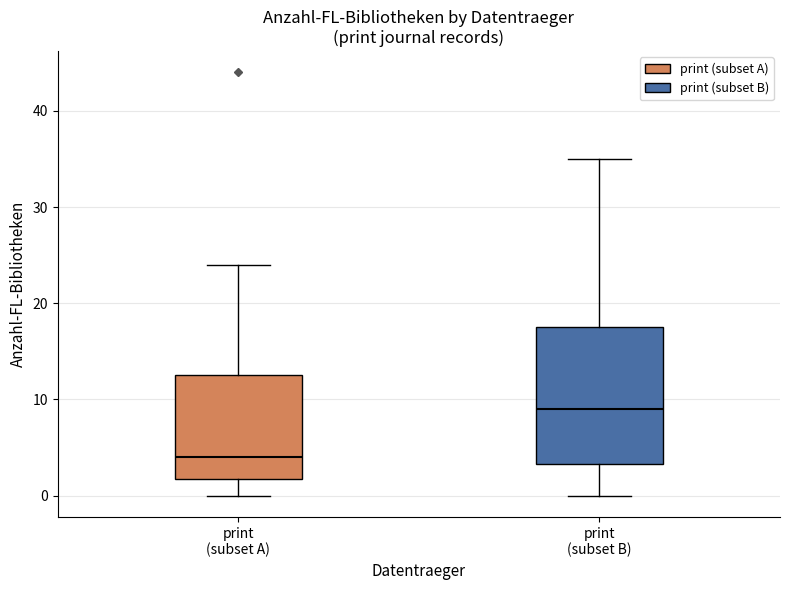

Where is the upper edge of the box for print (subset A) on the y-axis? The values are not printed on the chart, so give them approximately, as read against the axis.

13